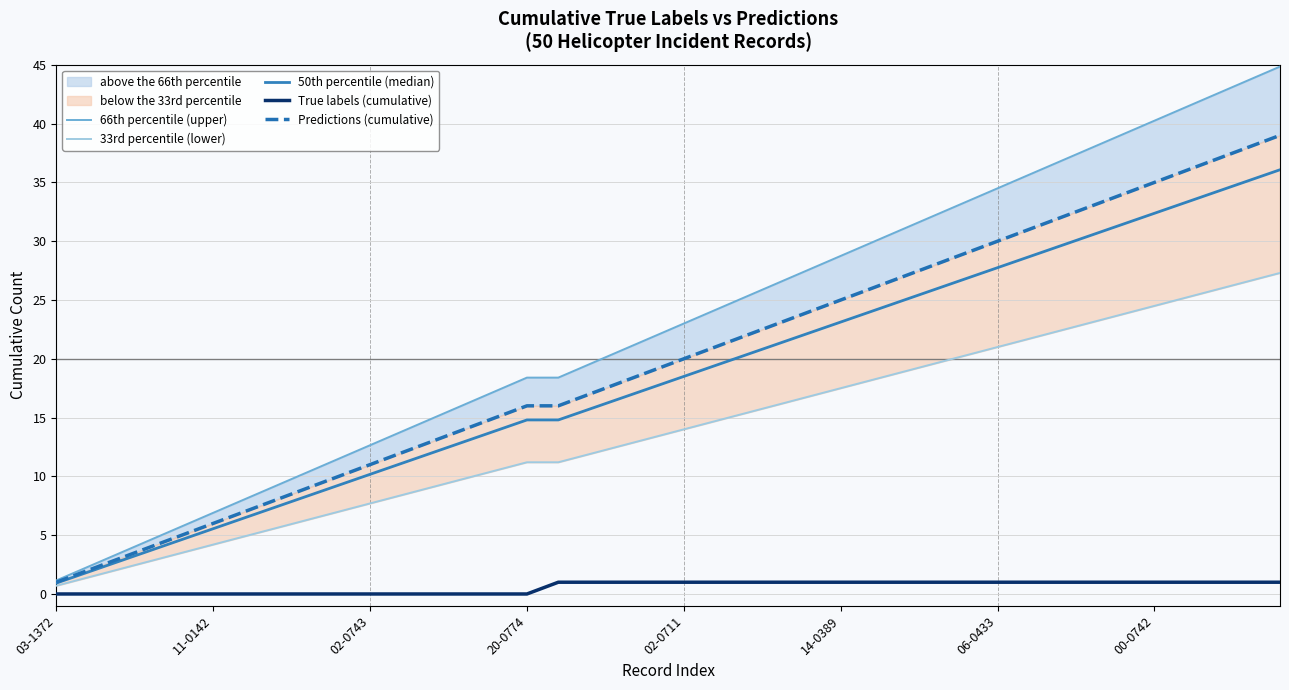

What is the sum of all 66th percentile (upper) values?

915.4